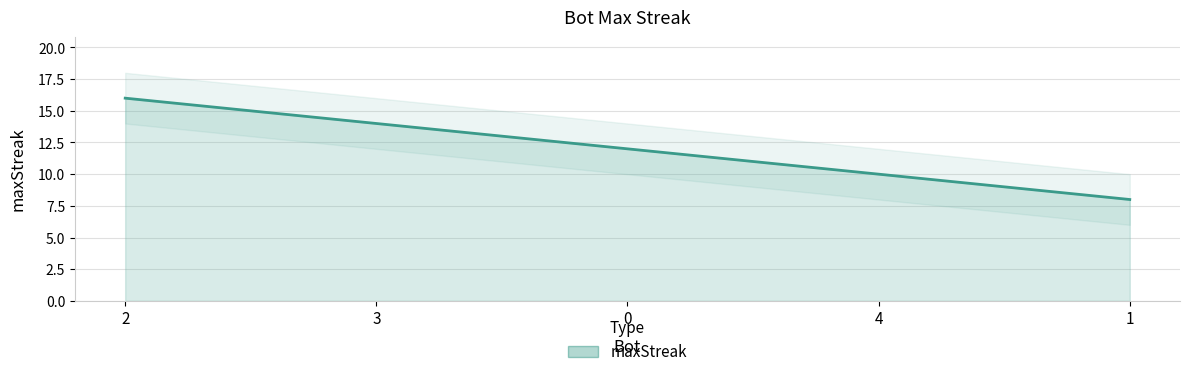

What is the minimum value shown in the chart?

8